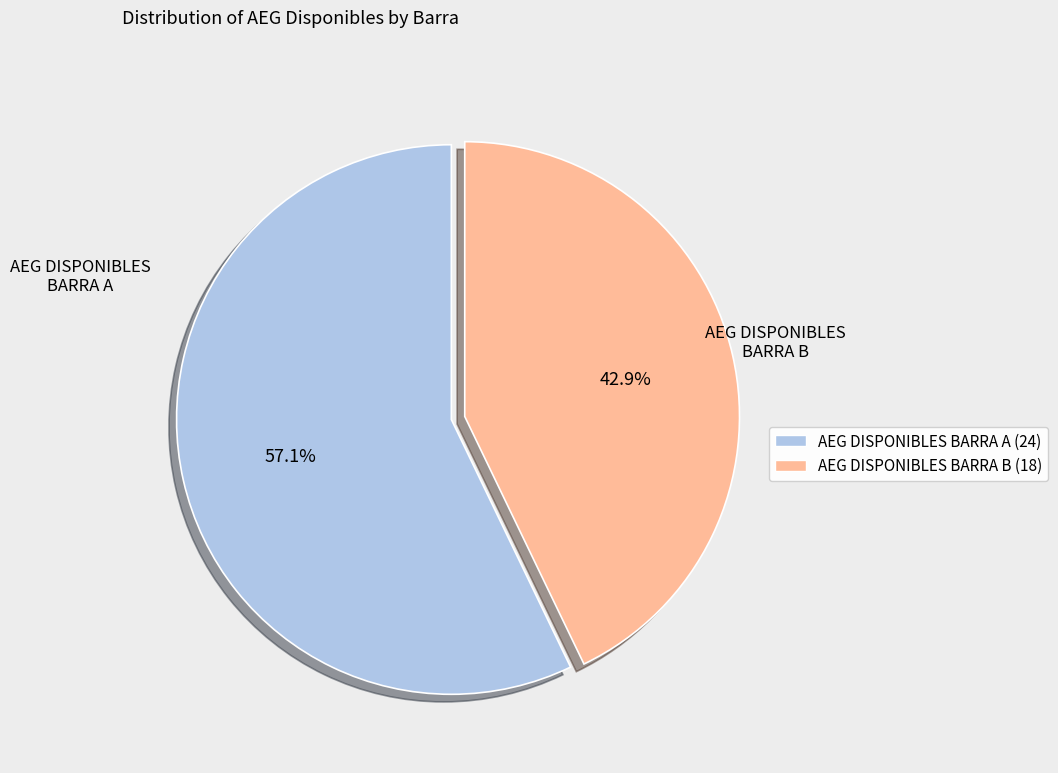

Which has a higher value, AEG DISPONIBLES BARRA A or AEG DISPONIBLES BARRA B?

AEG DISPONIBLES BARRA A